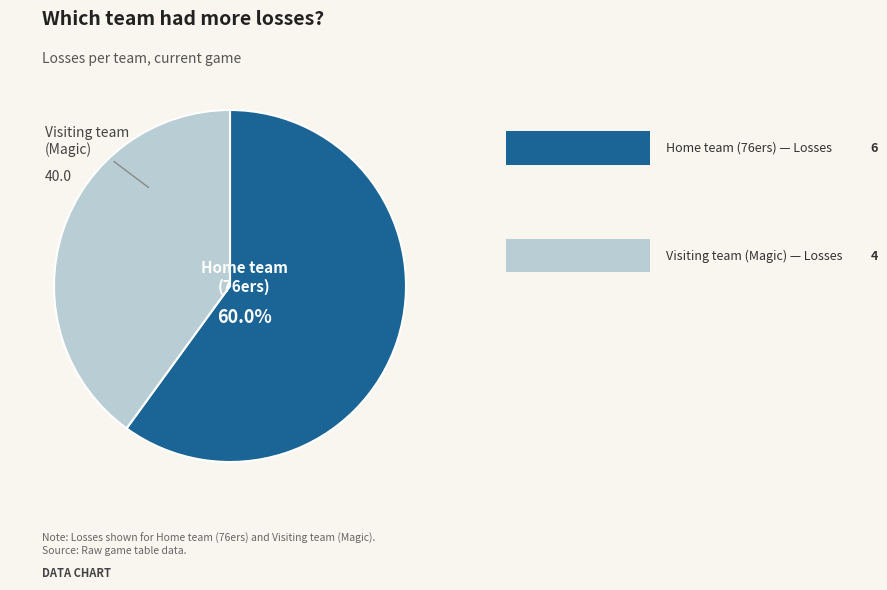

Is there any slice that represents more than half of the pie?

Yes